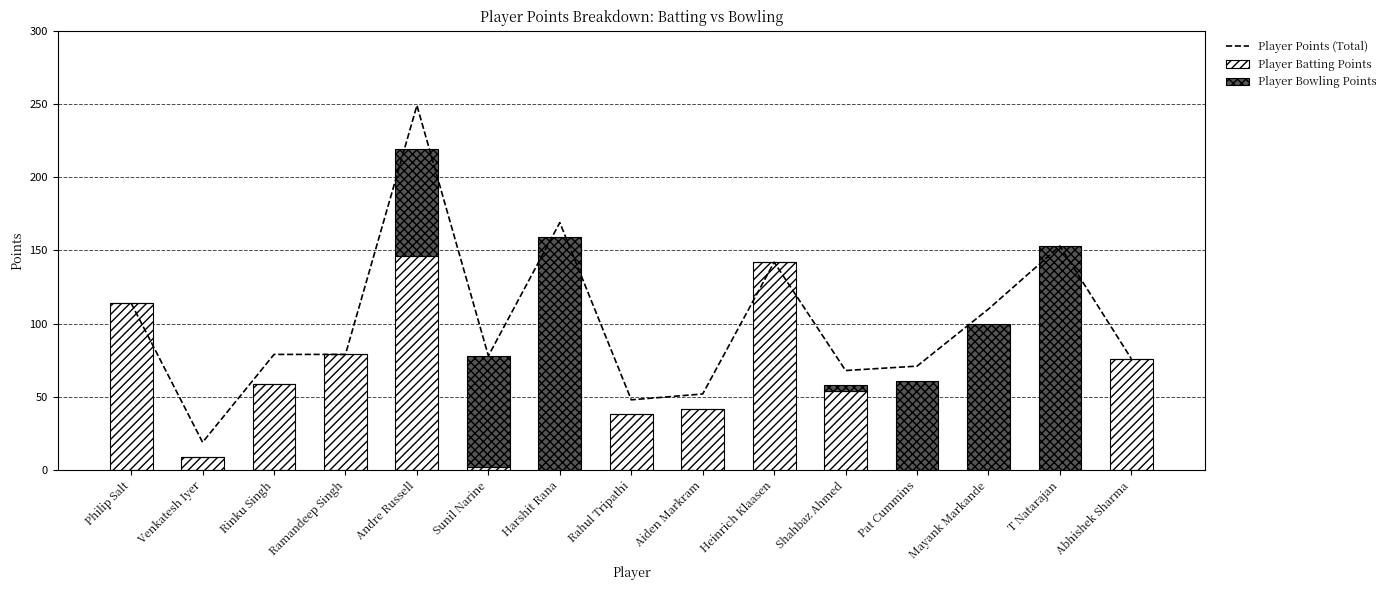

What is the sum of the Player Bowling Points values at Harshit Rana and Sunil Narine?

235